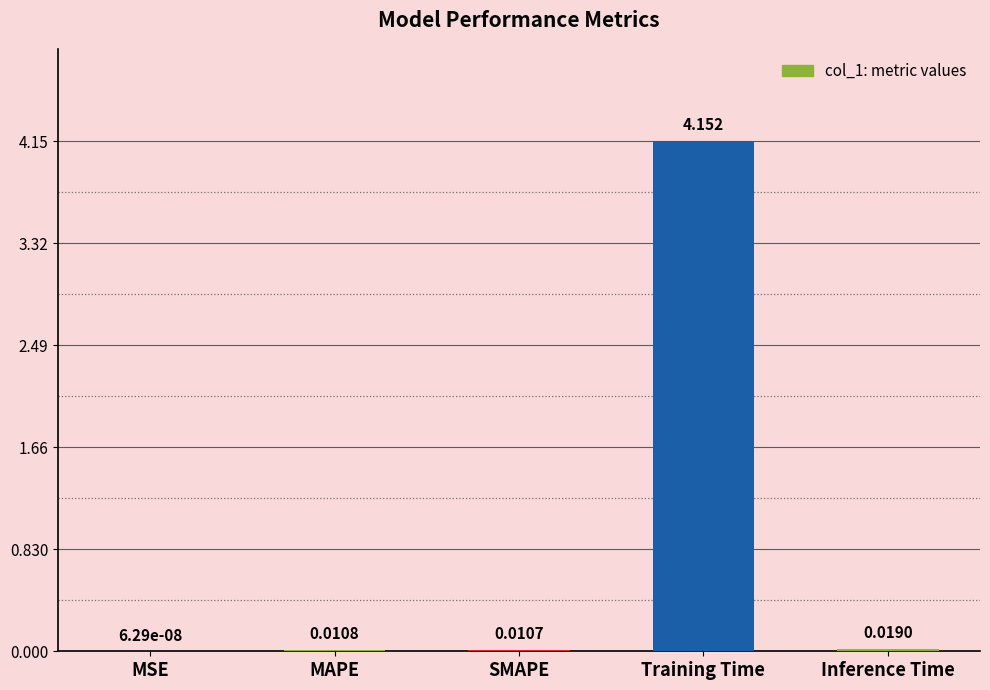

Where is the data nearest to the value 2?

Inference Time